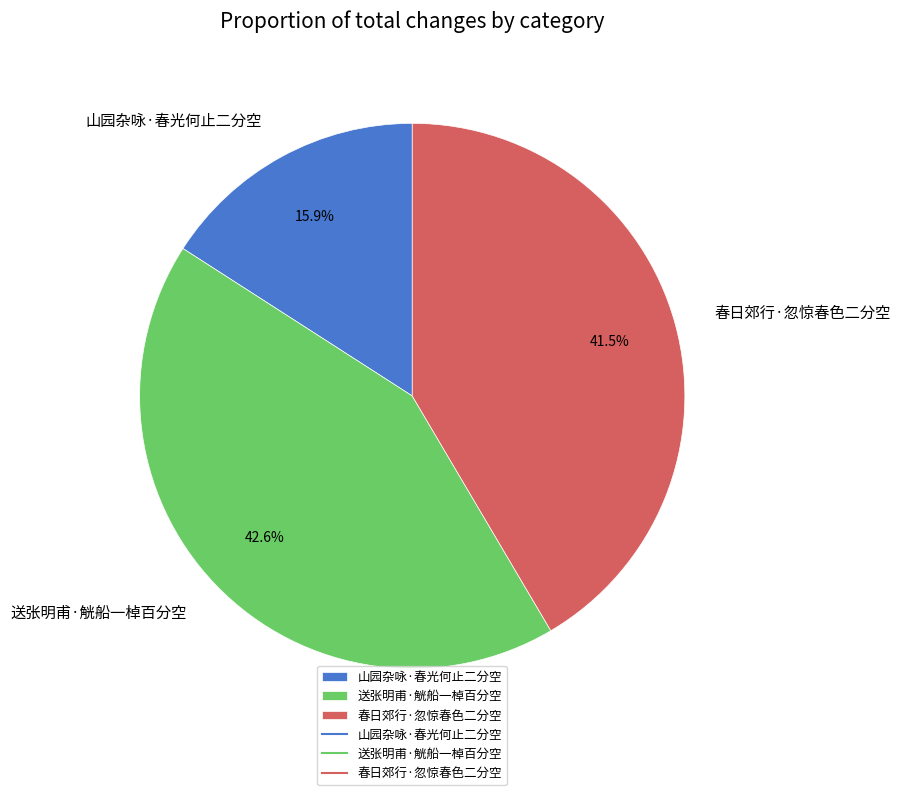

To the nearest percent, what is the difference between the largest and smallest slice percentages?

27%